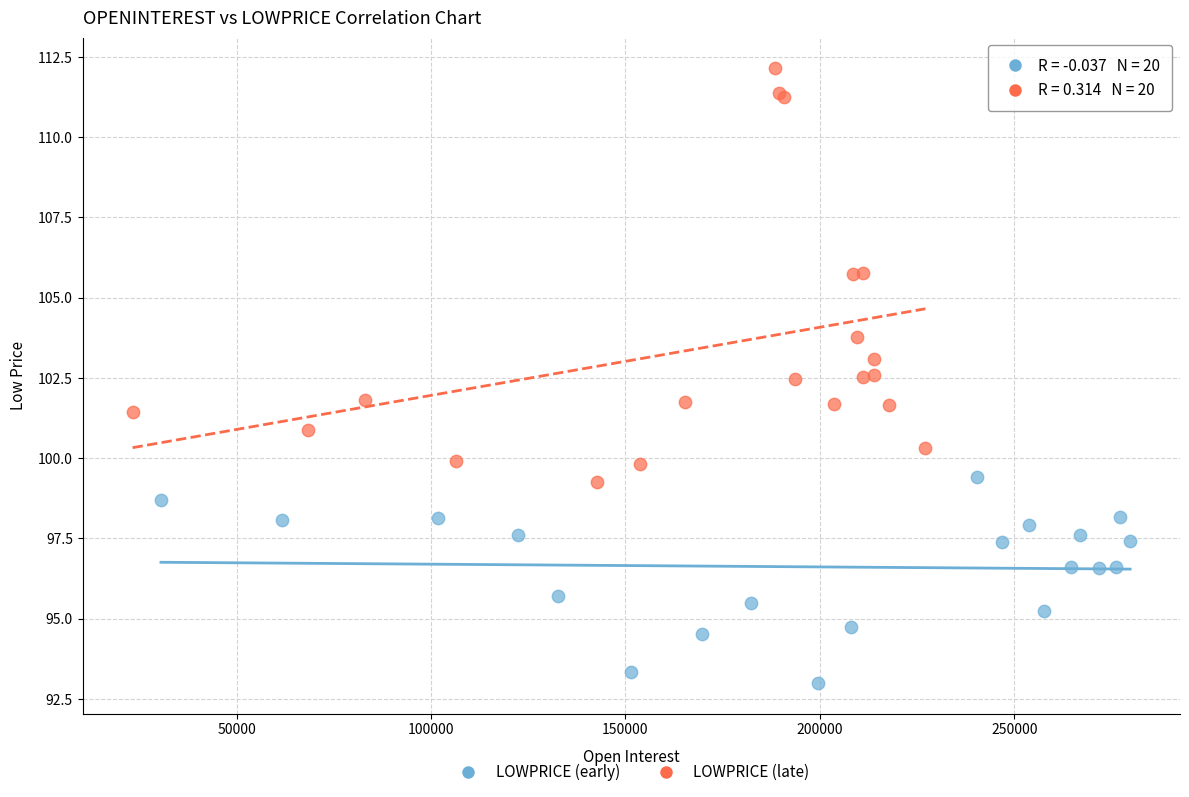

Which series contains the lowest Y value?

LOWPRICE (early)